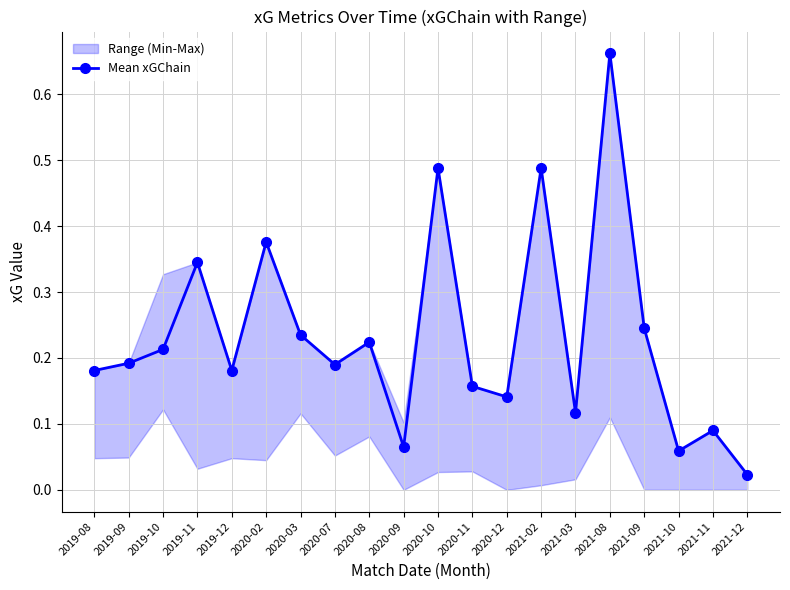

Which category has the highest value across all series?

2021-08